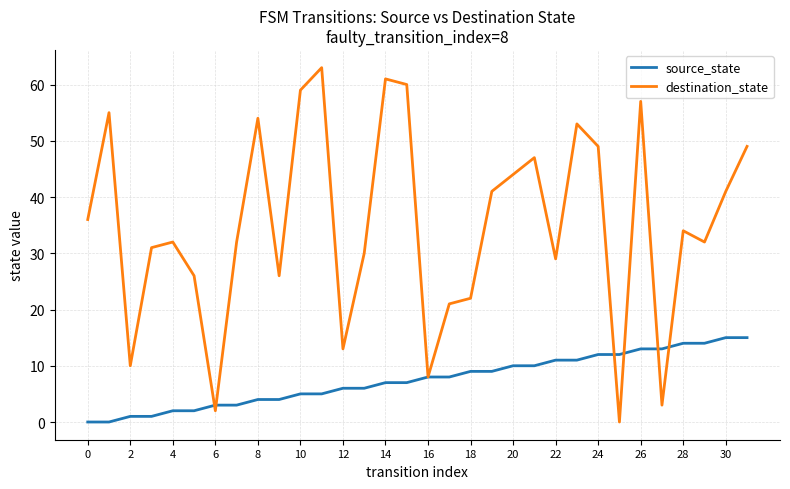

Which series has the largest total across all categories?

destination_state